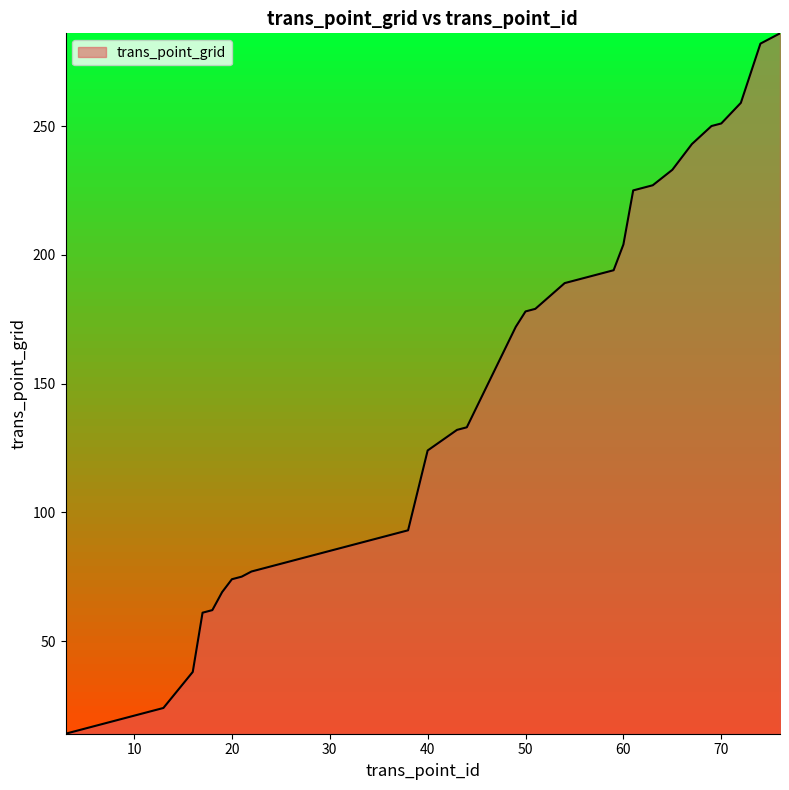

How many lines are shown in the chart?

1